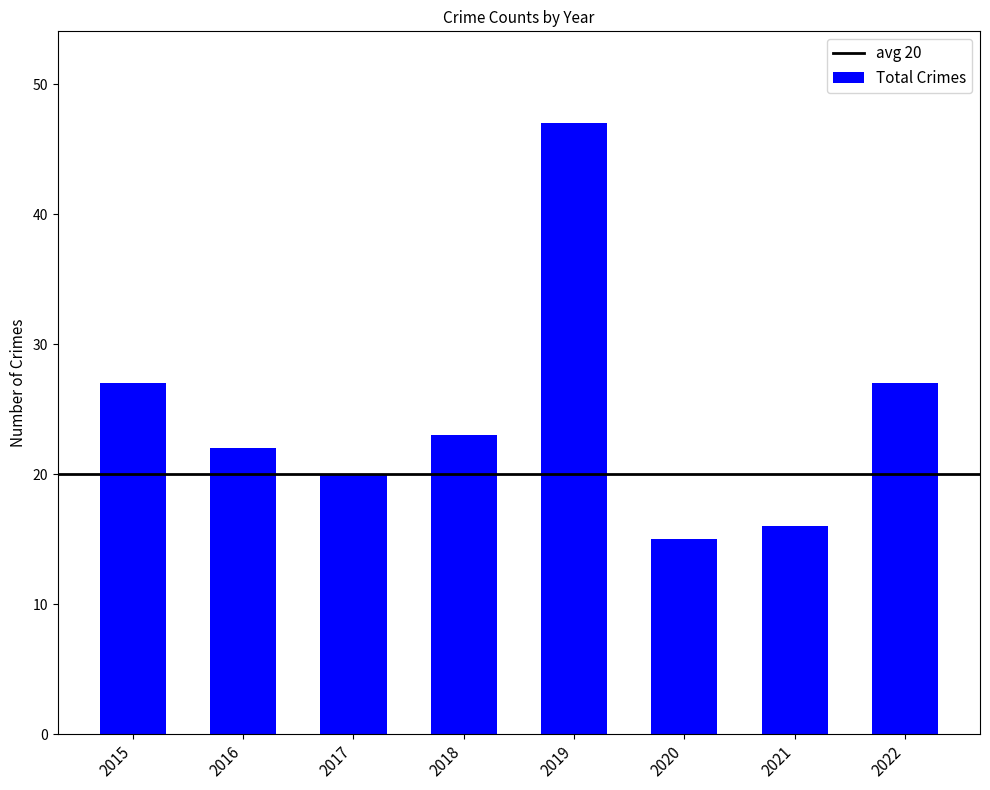

Reading left to right, extract all data points from this chart.

27	22	20	23	47	15	16	27